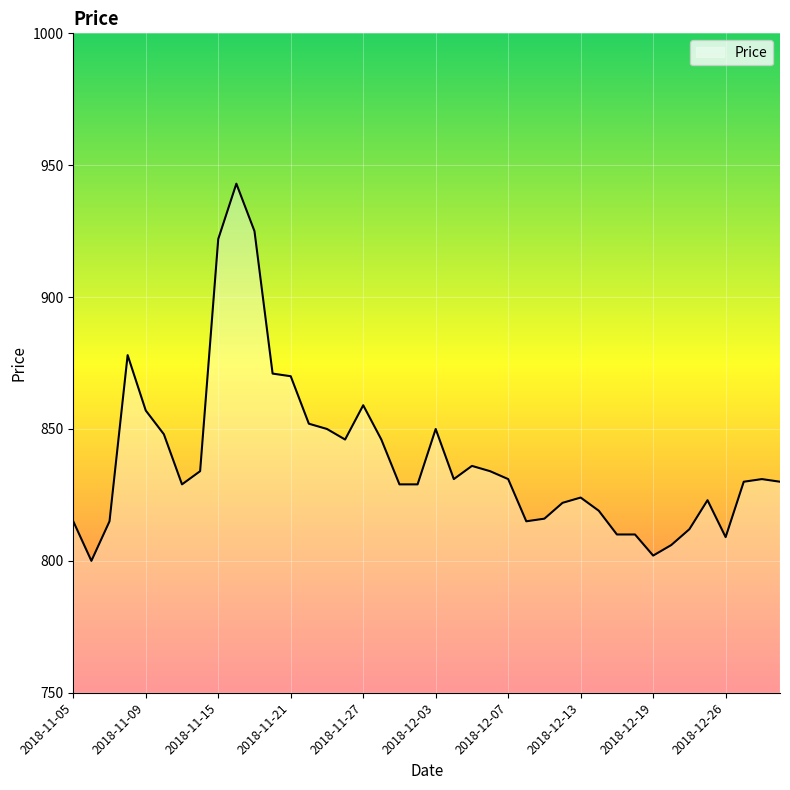

What is the smallest value displayed?

800